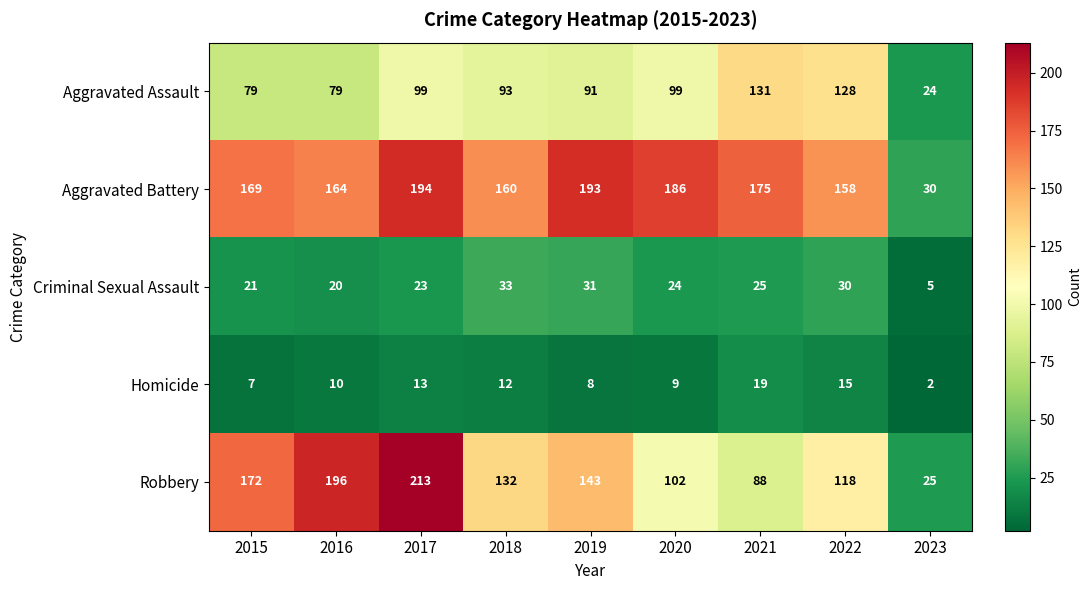

What is the difference between the maximum and second lowest values in the Homicide series?

12